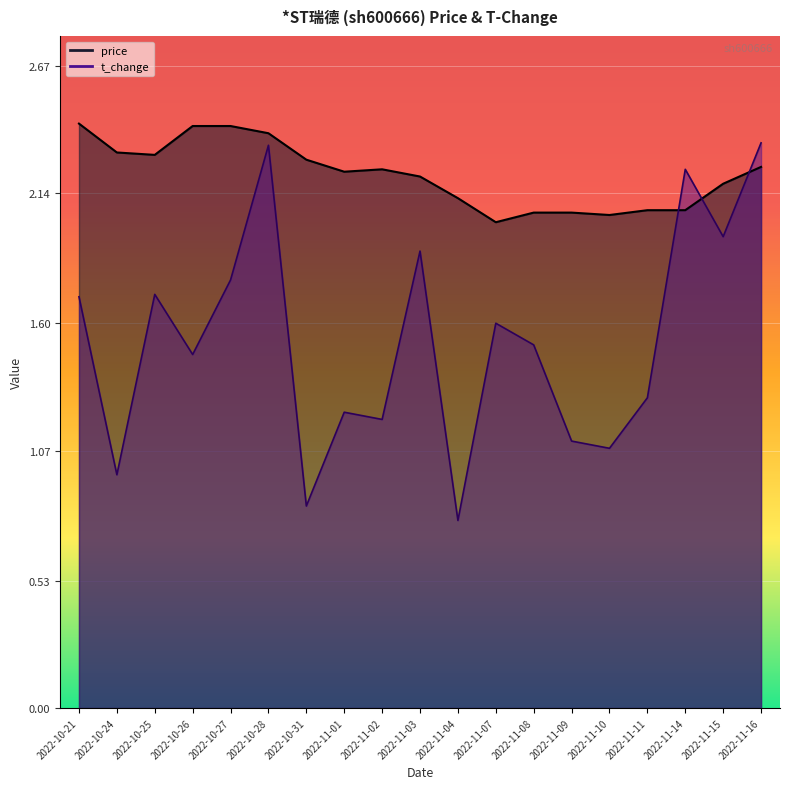

At which category does the chart reach its minimum across all series?

2022-11-04